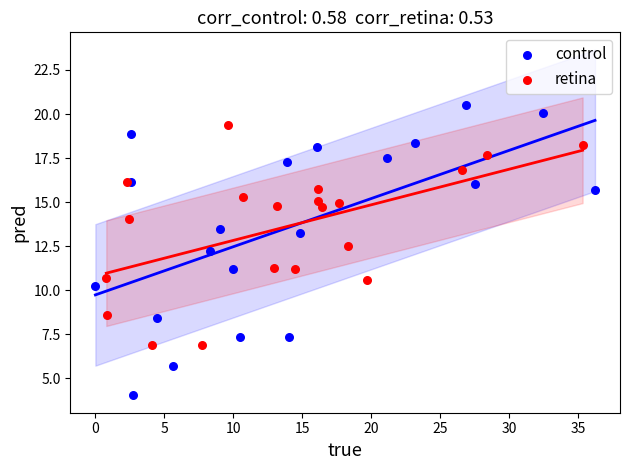

Which series reaches the maximum Y coordinate?

control